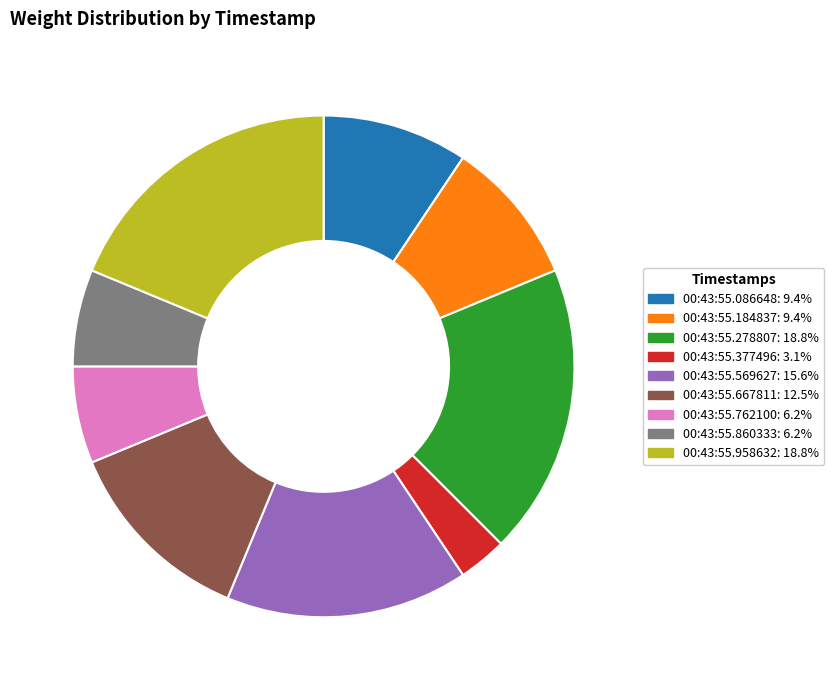

Between 00:43:55.377496 and 00:43:55.762100, which is larger?

00:43:55.762100